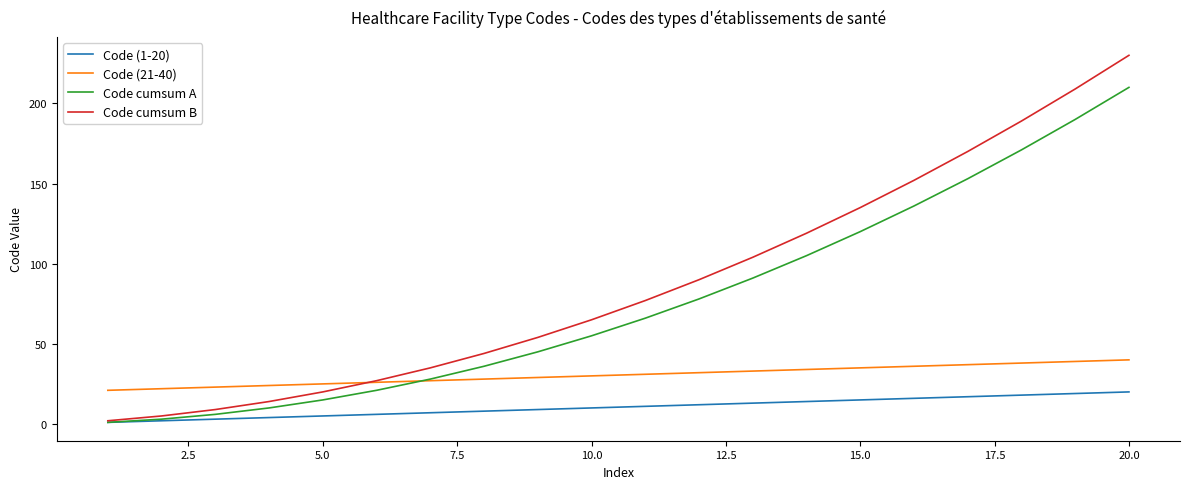

Which series has the largest total across all categories?

Code cumsum B